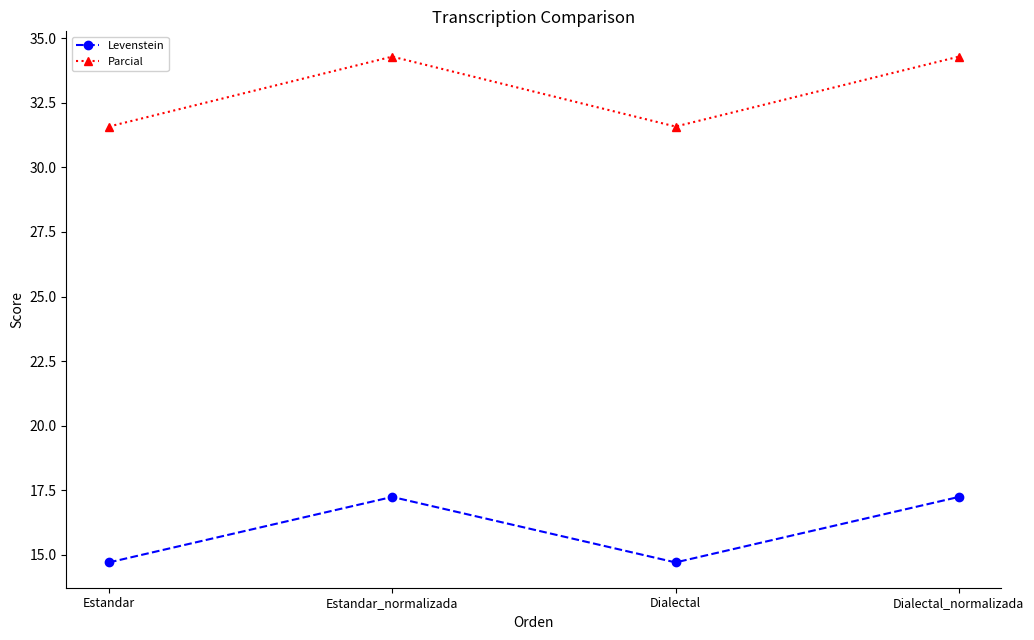

Reading left to right, list all the values displayed in this chart.

Levenstein: Estandar=14.7	Estandar_normalizada=17.2	Dialectal=14.7	Dialectal_normalizada=17.2
Parcial: Estandar=31.6	Estandar_normalizada=34.3	Dialectal=31.6	Dialectal_normalizada=34.3